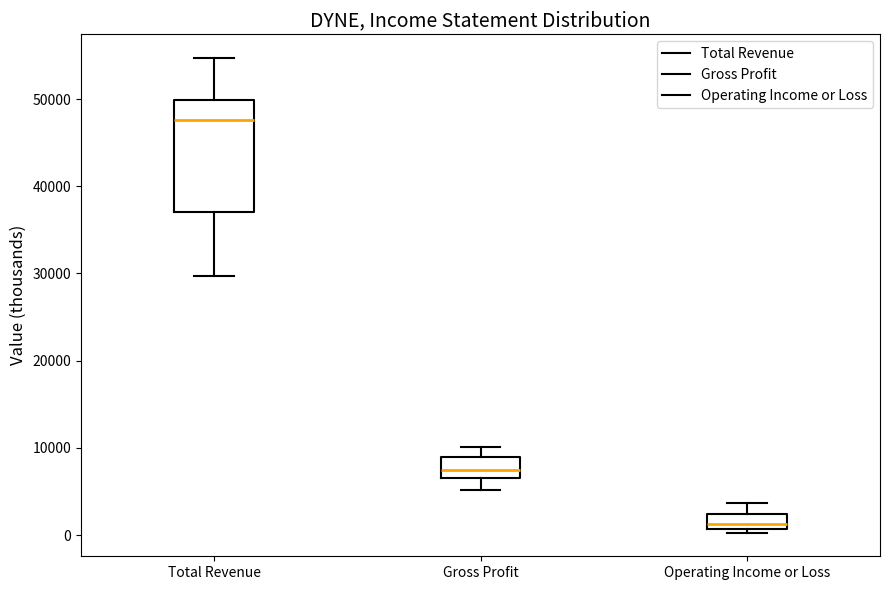

Which box is the tallest, from its lower edge to its upper edge?

Total Revenue